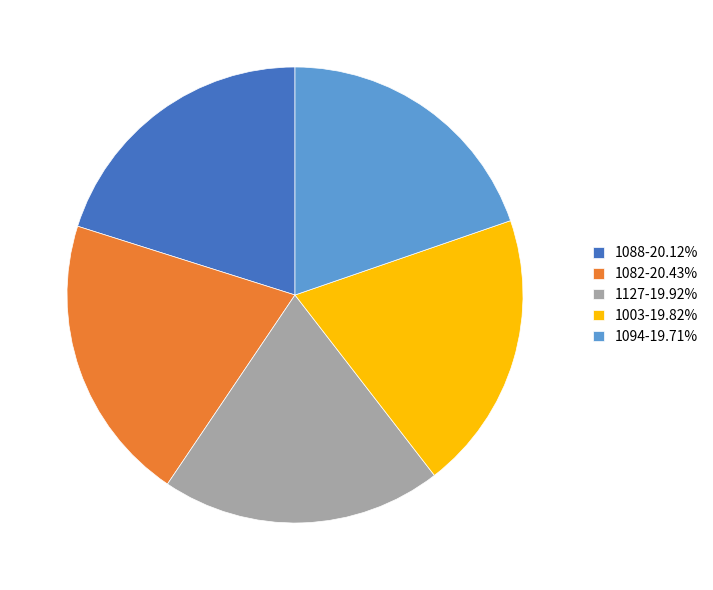

Is it true that 1082 is 20% of the pie?

True